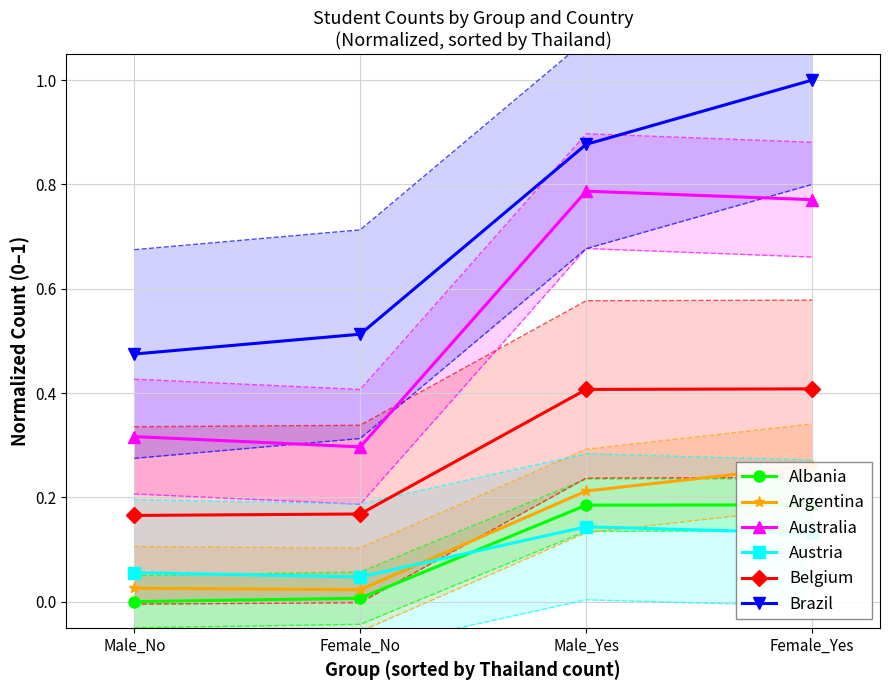

What is the label of the 2nd point from the left?

Female_No